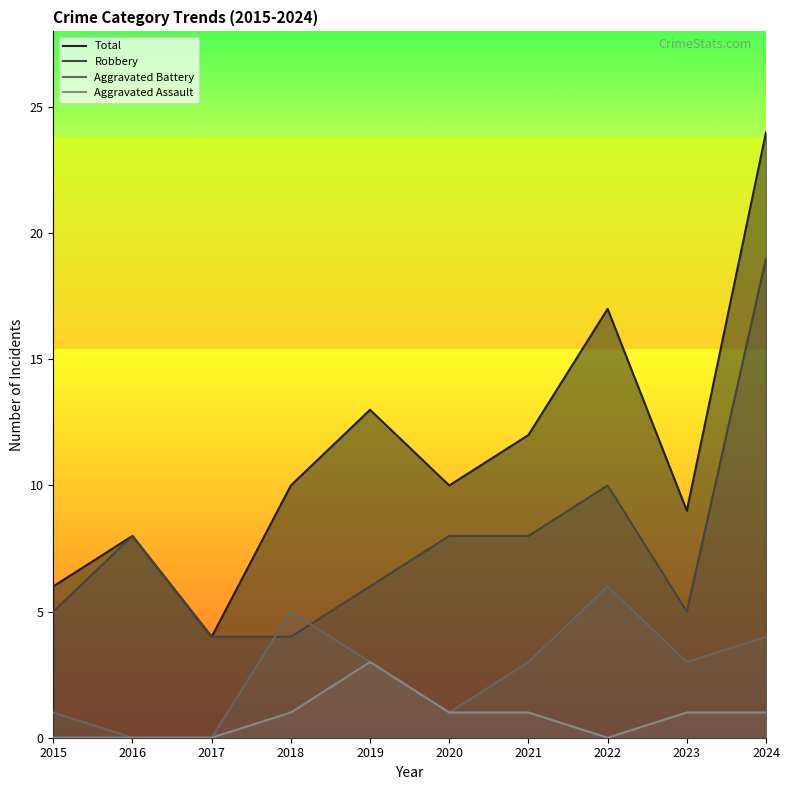

True or false: Robbery and Aggravated Assault cross at least once.

False